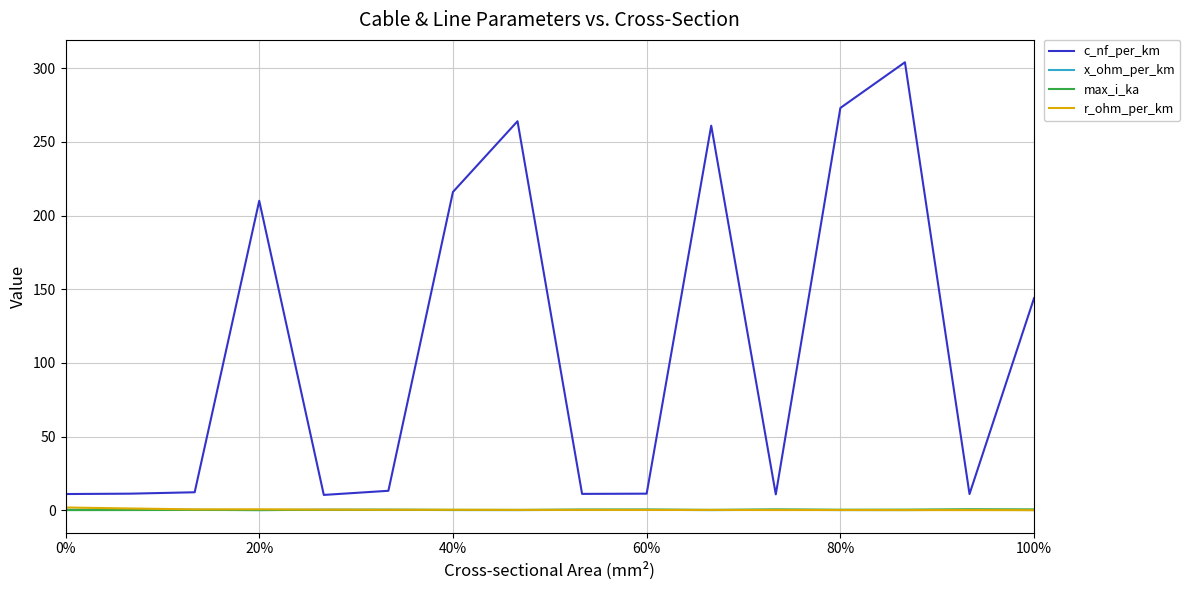

True or false: c_nf_per_km and x_ohm_per_km intersect in this chart.

False